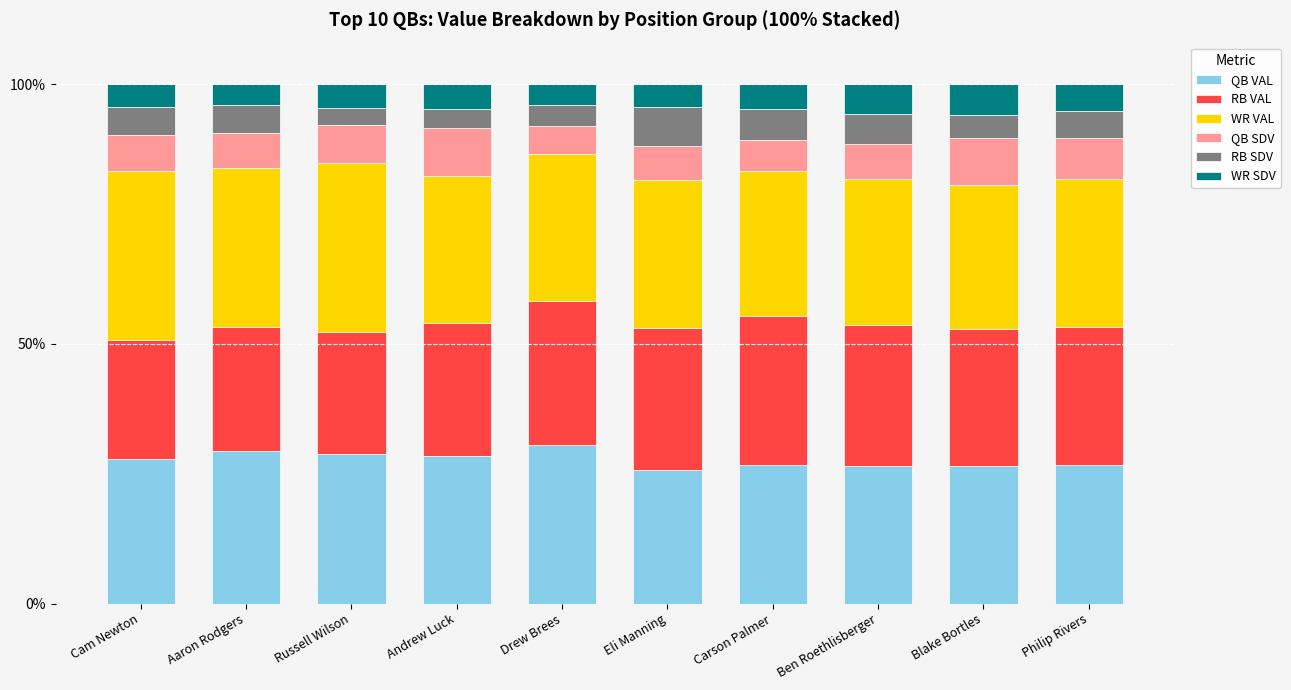

How many bars are there in total?

10